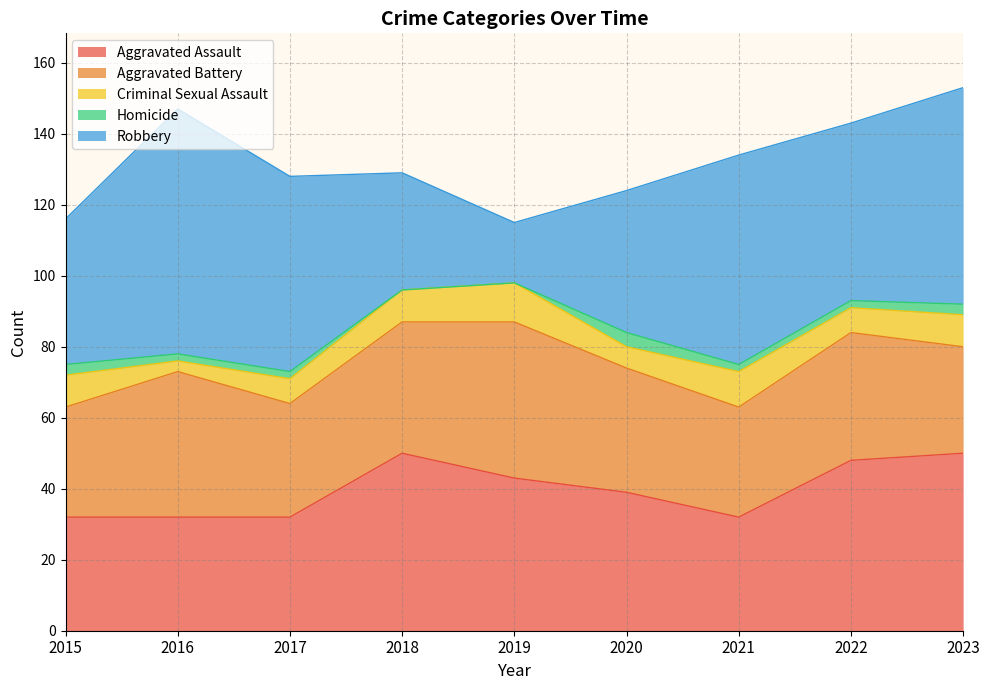

How many interior local valleys does the Aggravated Assault series have?

1